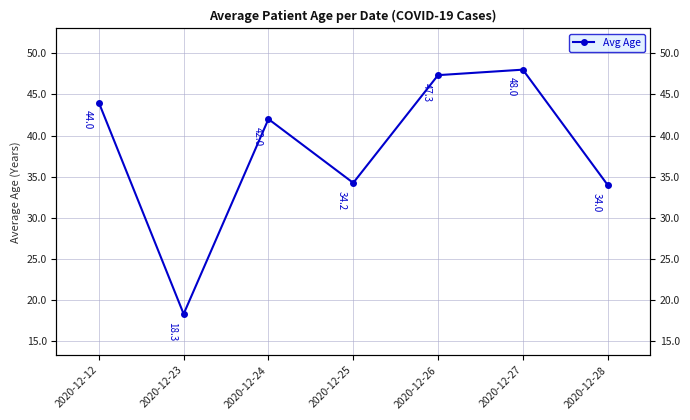

The chart shows a value of 48.0 at 2020-12-27. True or false?

True